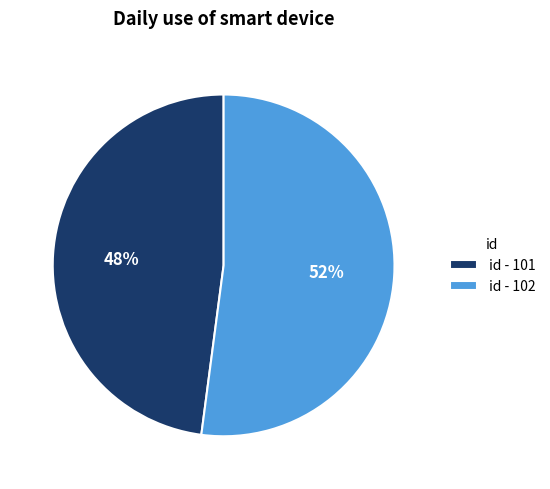

Approximately how many times larger is the value at id - 102 compared to id - 101?

1.1